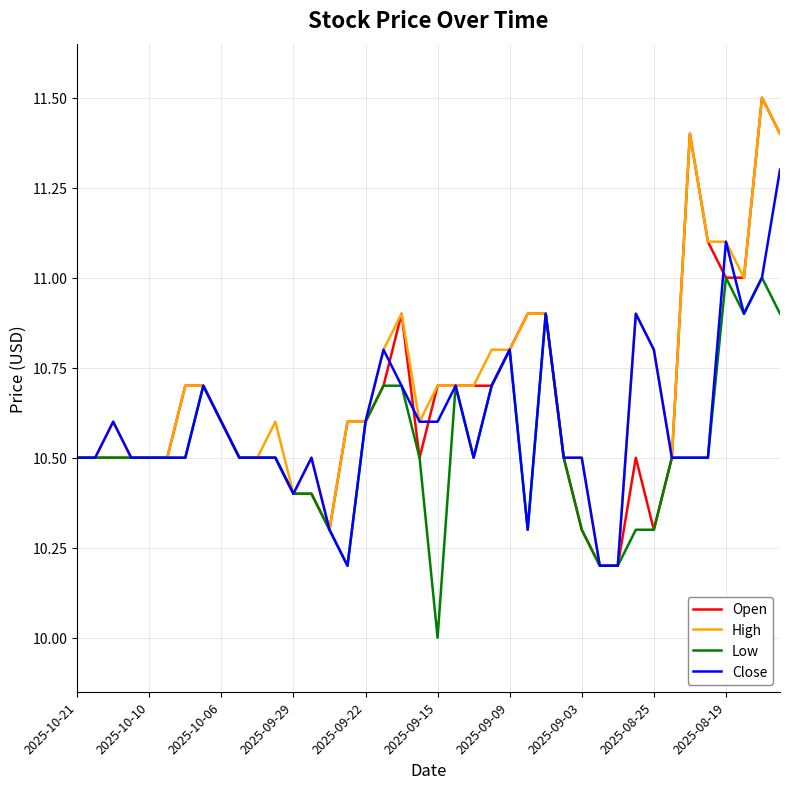

Rank the series by their average value, from highest to lowest.

High, Open, Close, Low